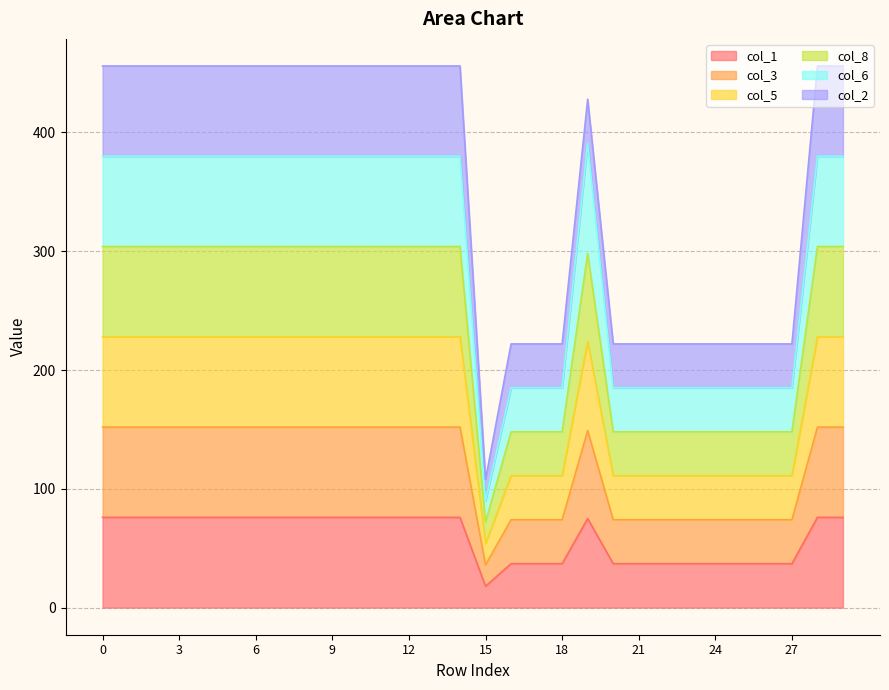

Does the chart display data point markers on the line(s)?

No